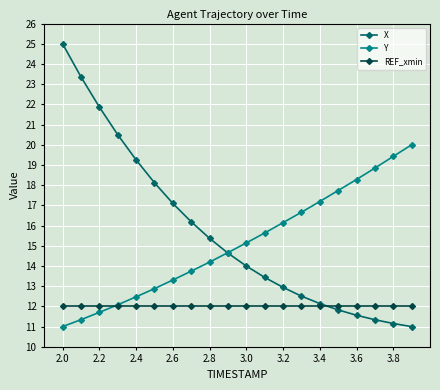

What is the maximum value shown in the chart?

25.0